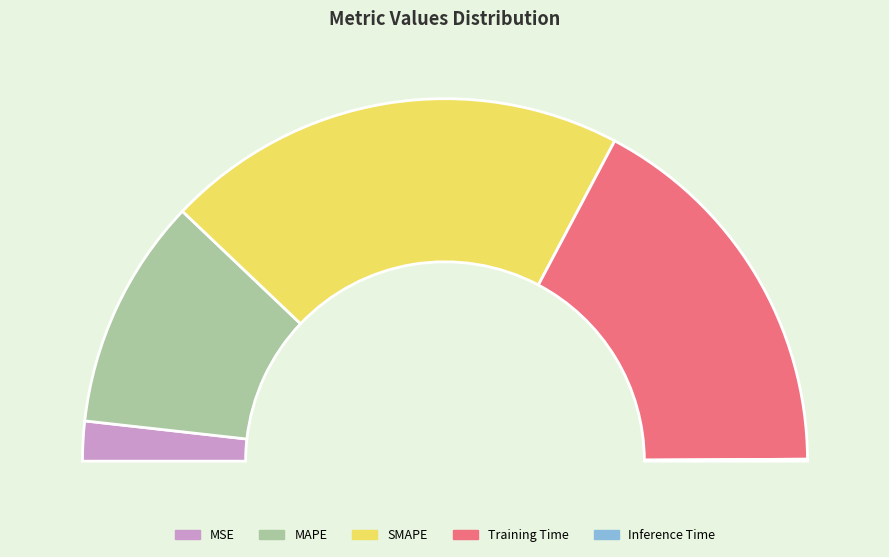

How many slices are in this pie chart?

5